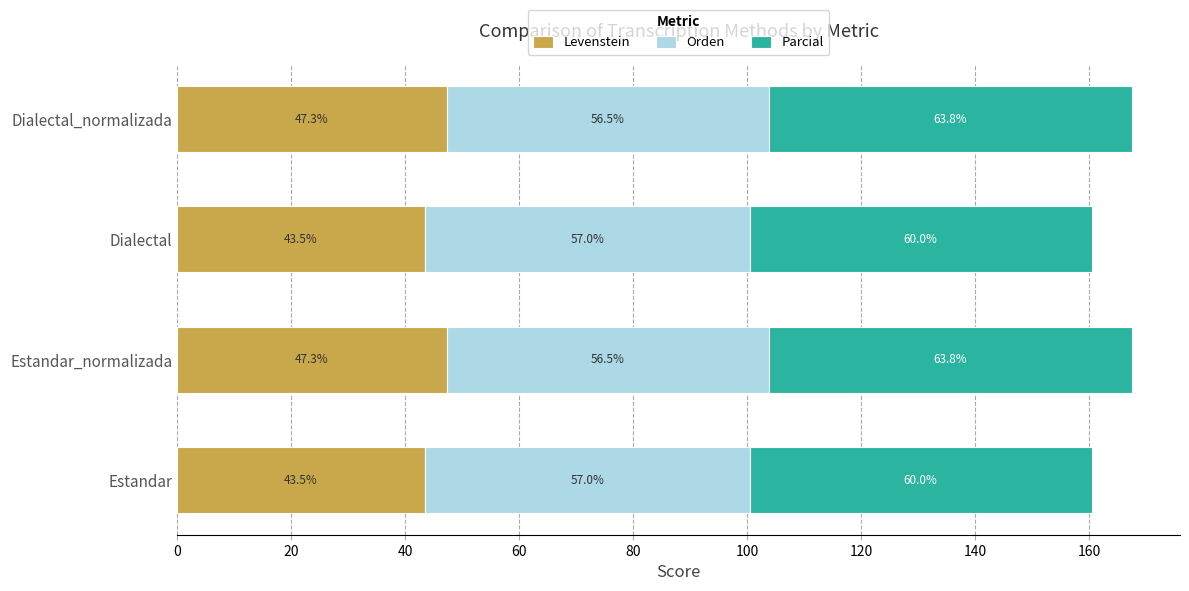

What is the difference between the maximum and minimum values in the Levenstein series?

3.8